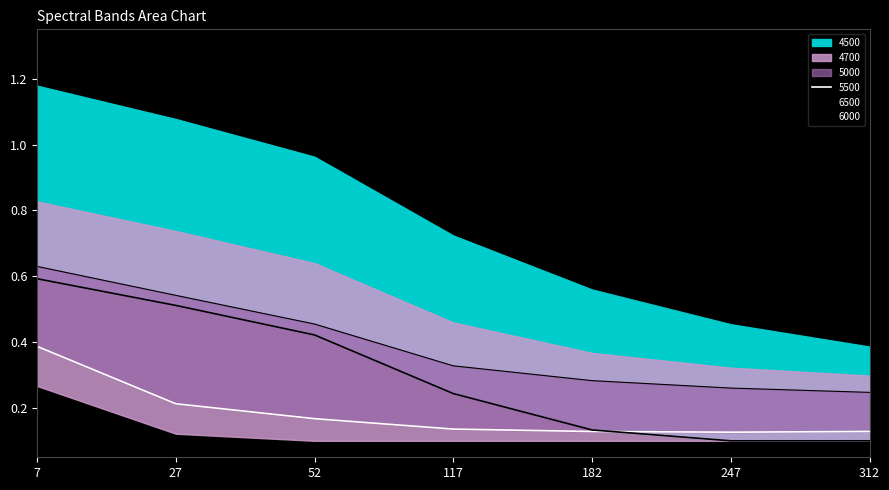

What is the average value of the 5500 series?

0.2